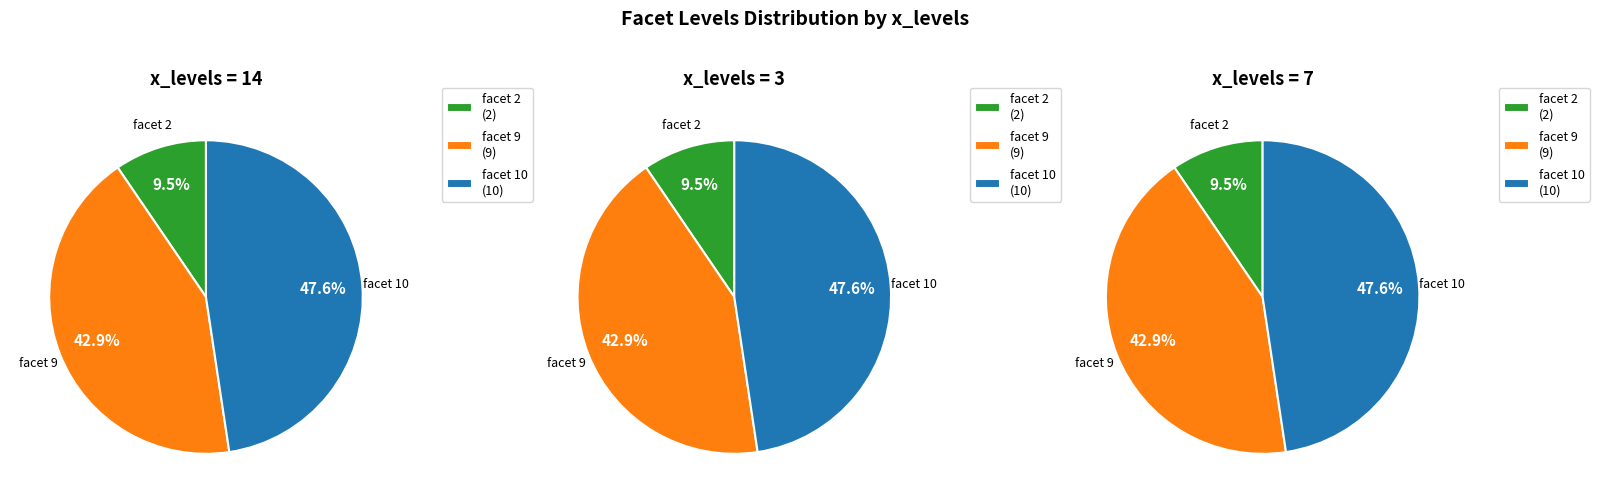

How many segments does this pie chart have?

3